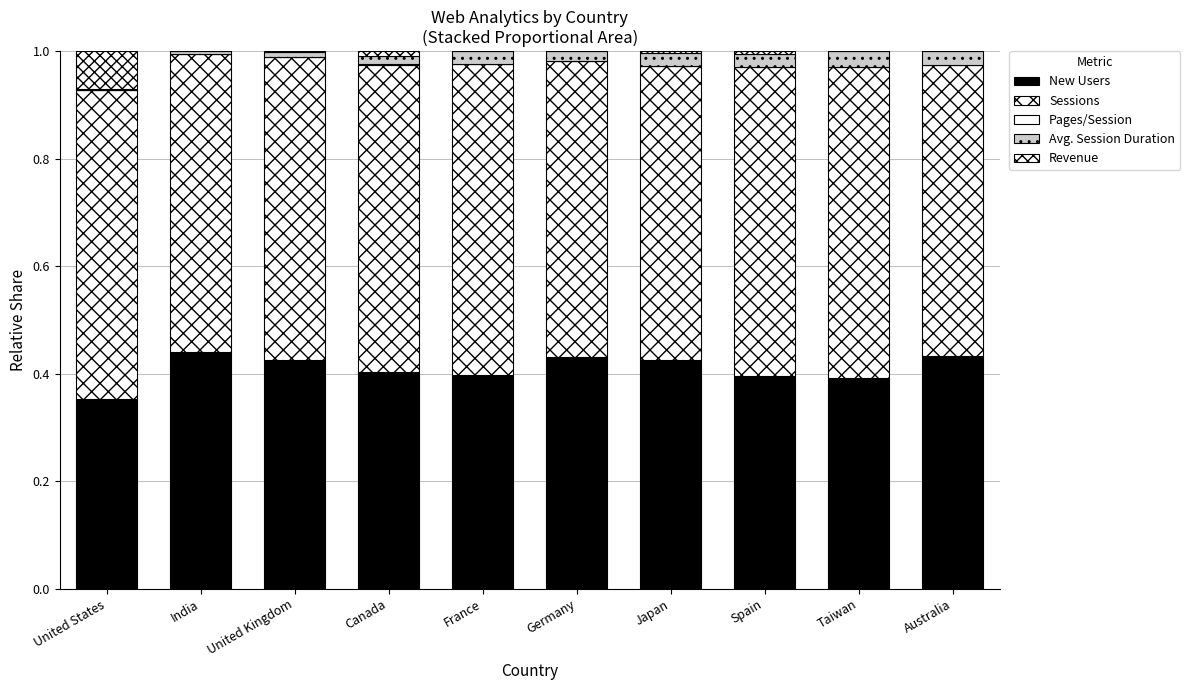

The Sessions series shows 1.0 at Australia. True or false?

False